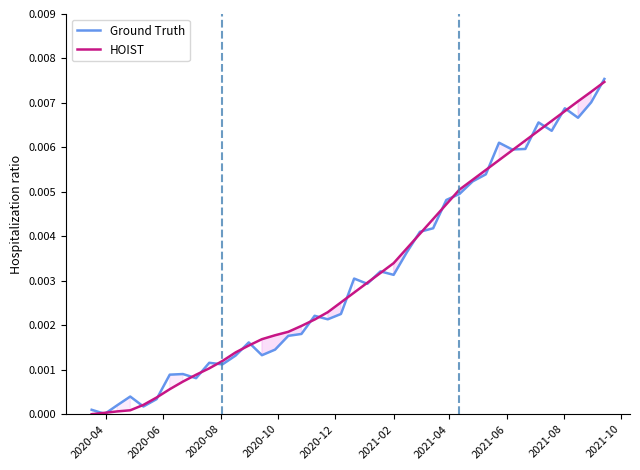

What are all the series names shown in the legend?

Ground Truth, HOIST